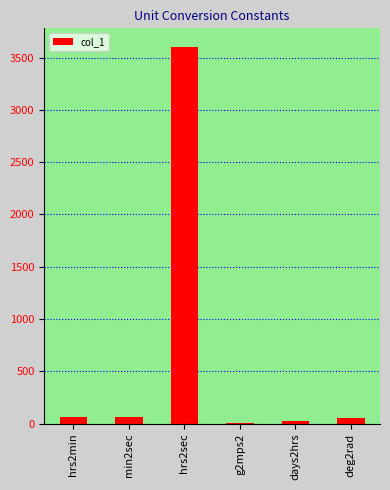

What is the difference between the values at deg2rad and g2mps2?

47.5